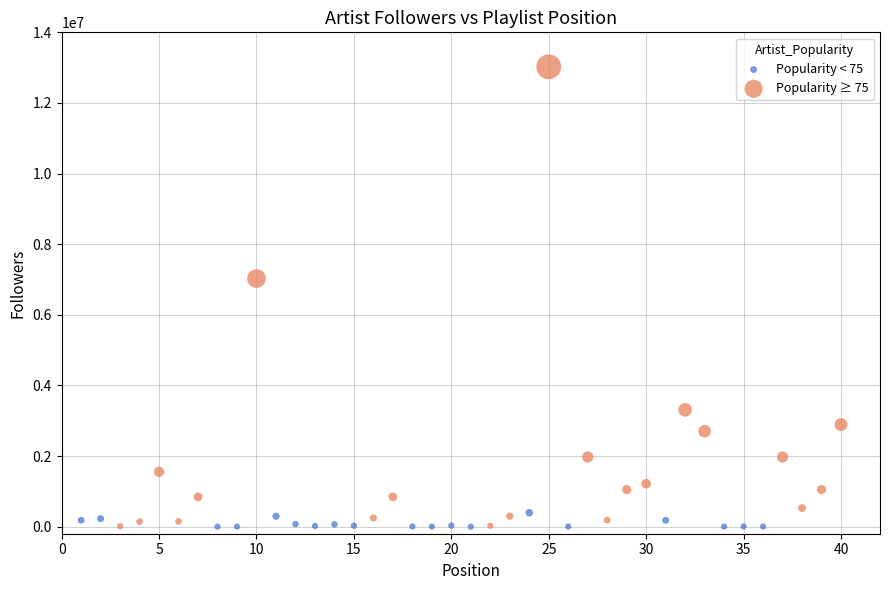

Which series has the widest spread of Y values?

Popularity ≥ 75